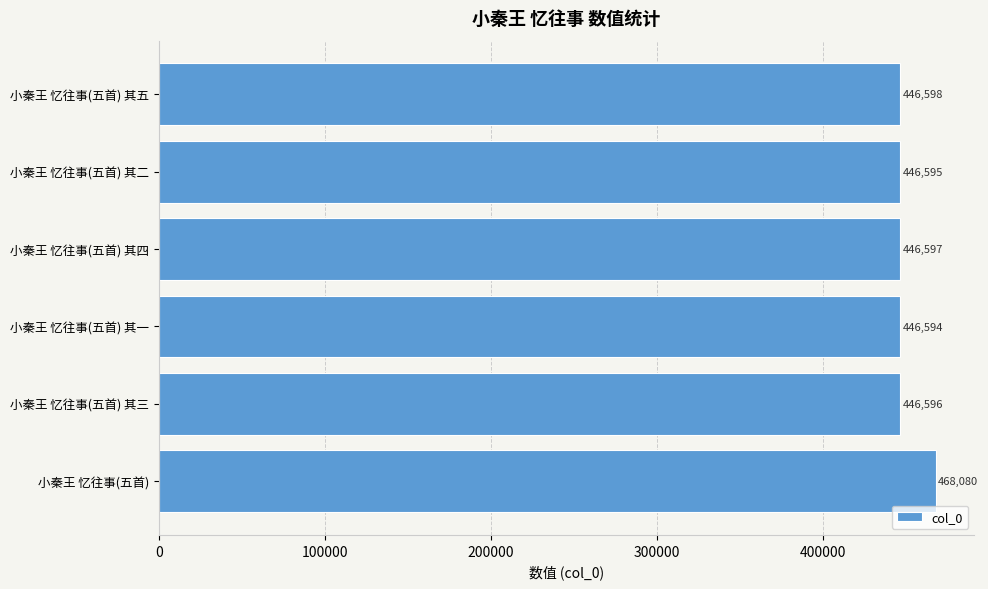

Reading bottom to top, extract all data points from this chart.

468080	446596	446594	446597	446595	446598